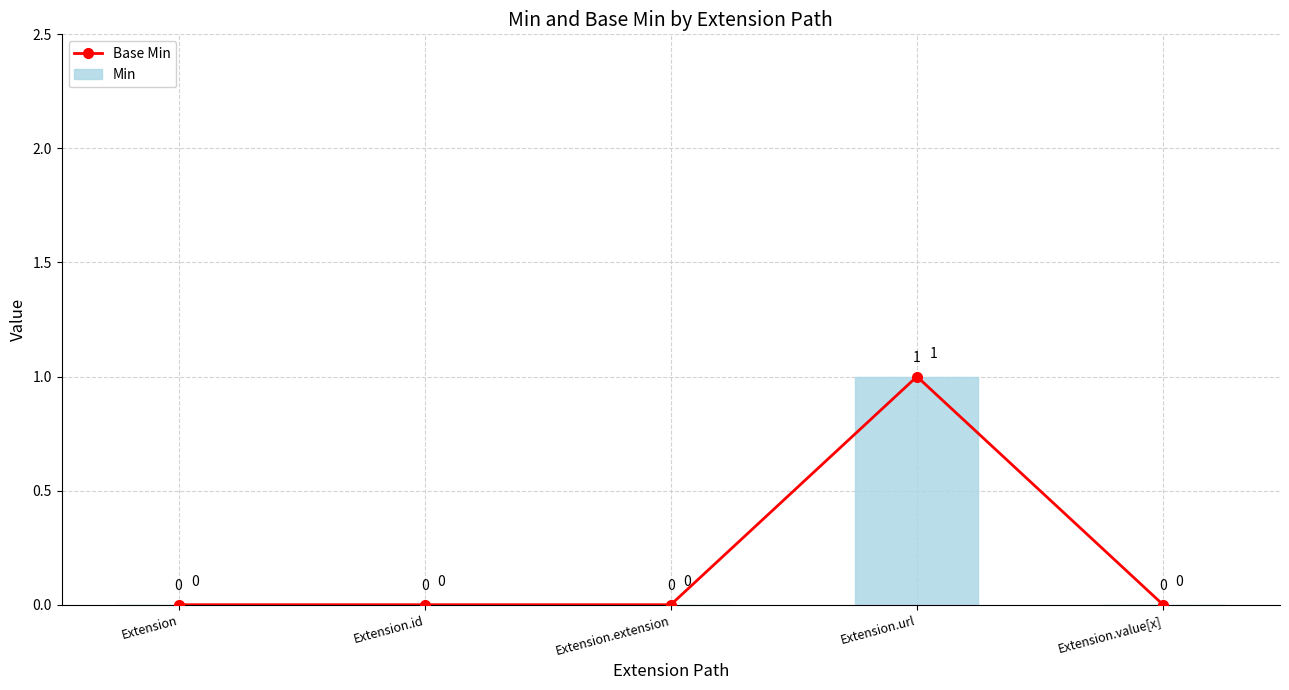

Count the Base Min values in the range 0 to 1.

5